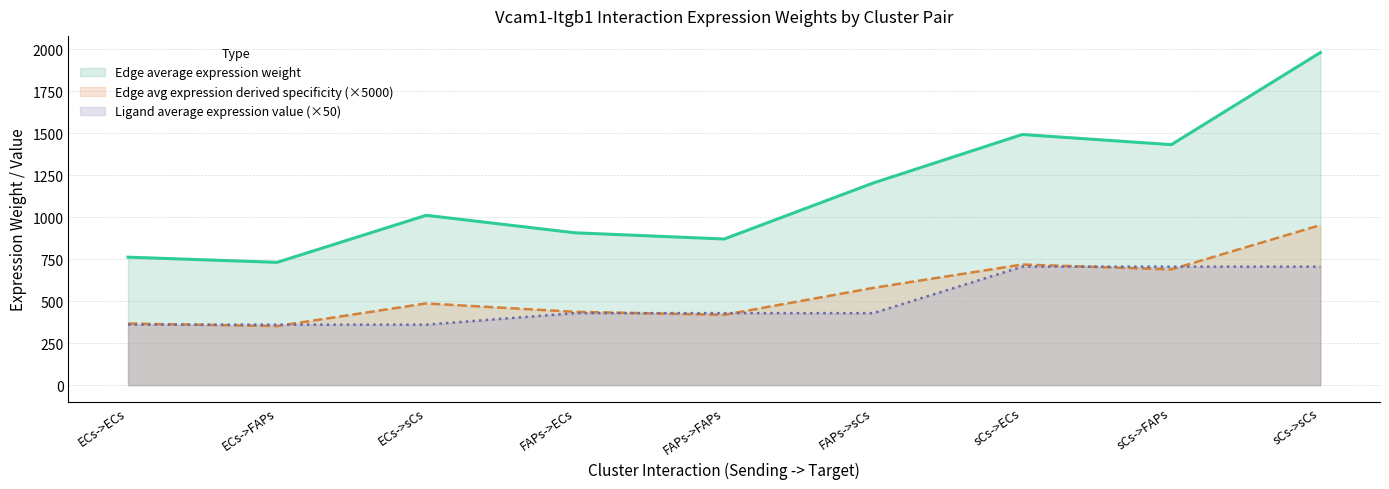

Reading left to right, what are all the values shown in this chart?

Edge average expression weight: 762.0	731.1	1011.3	907.0	870.2	1203.6	1492.4	1431.9	1980.5
Edge total expression weight: 366.7	351.8	486.6	436.5	418.8	579.2	718.2	689.1	953.1
Ligand average expression value: 360.2	360.2	360.2	428.7	428.7	428.7	705.4	705.4	705.4